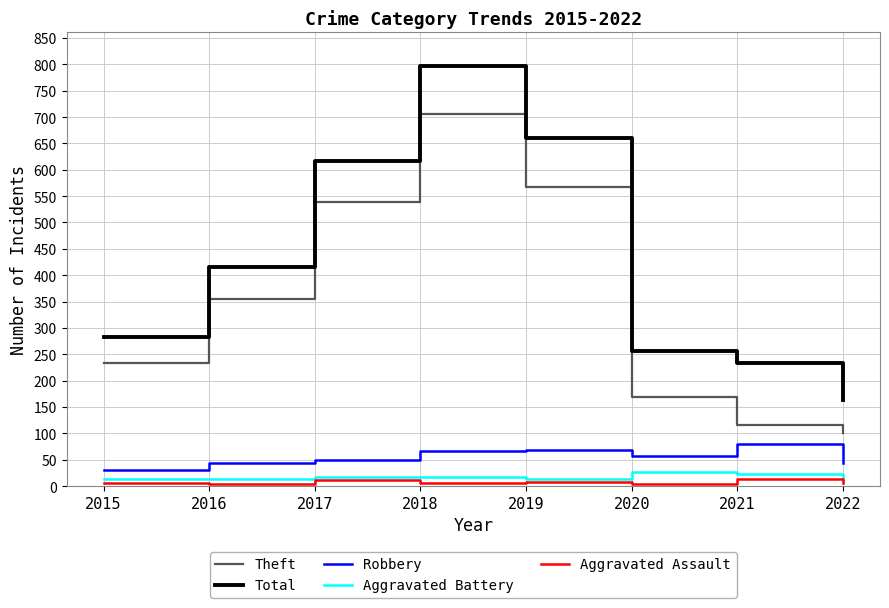

At which category is the sum across all series the highest?

2018